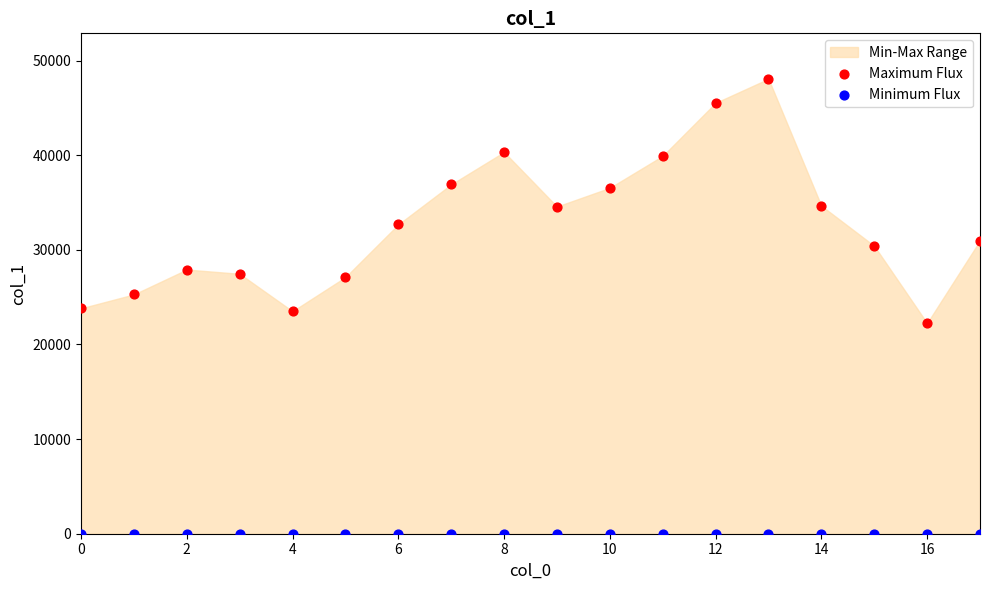

Which series reaches the maximum Y coordinate?

Maximum Flux